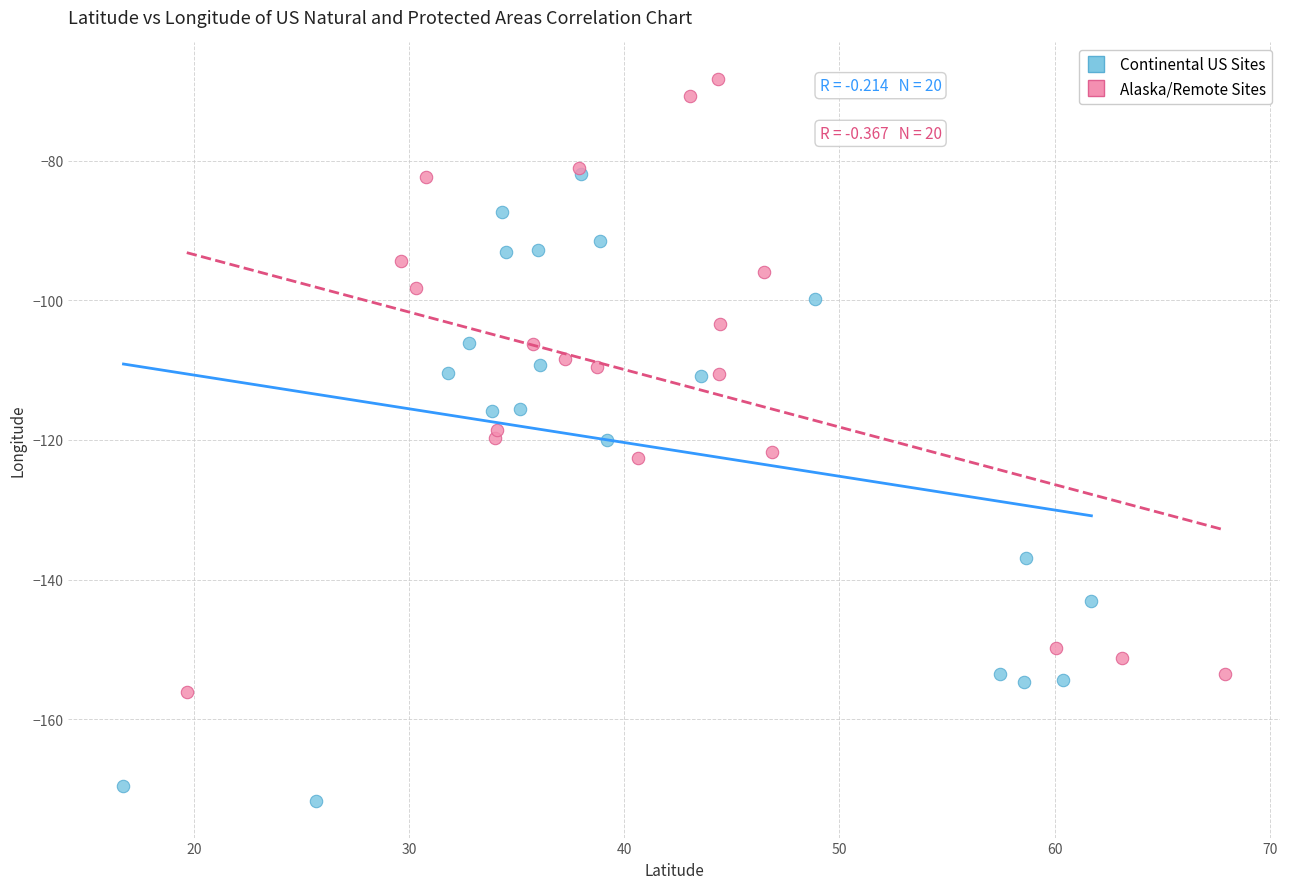

Which series reaches the minimum Y coordinate?

Continental US Sites